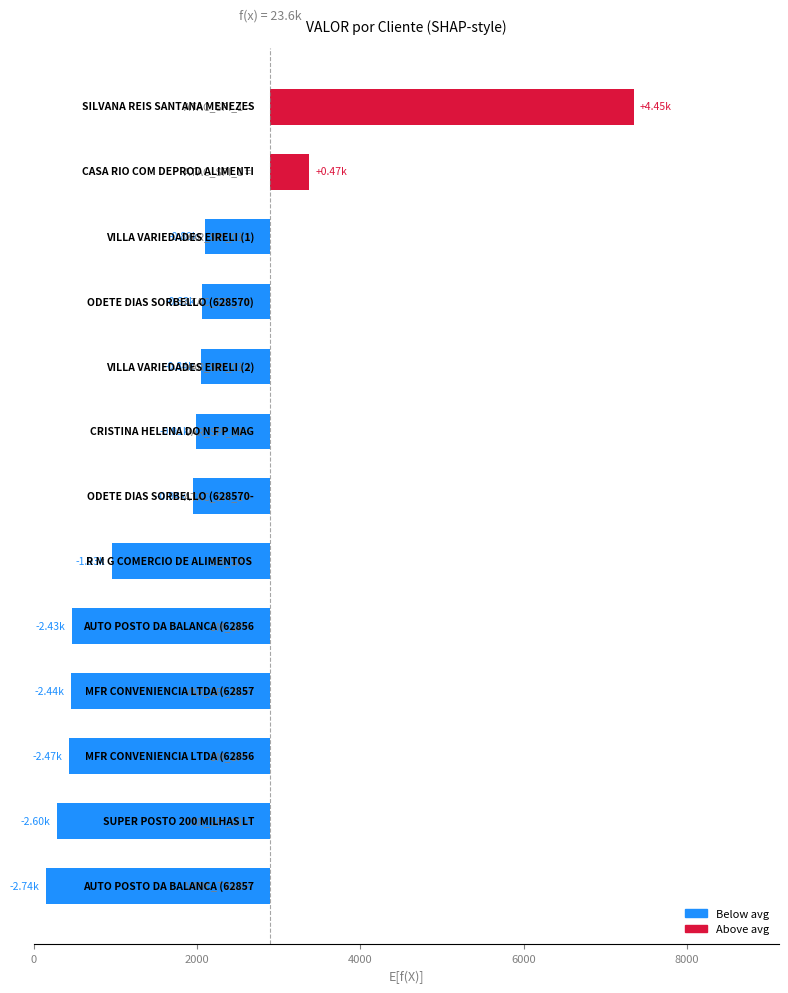

What is the smallest value displayed?

-2737.2